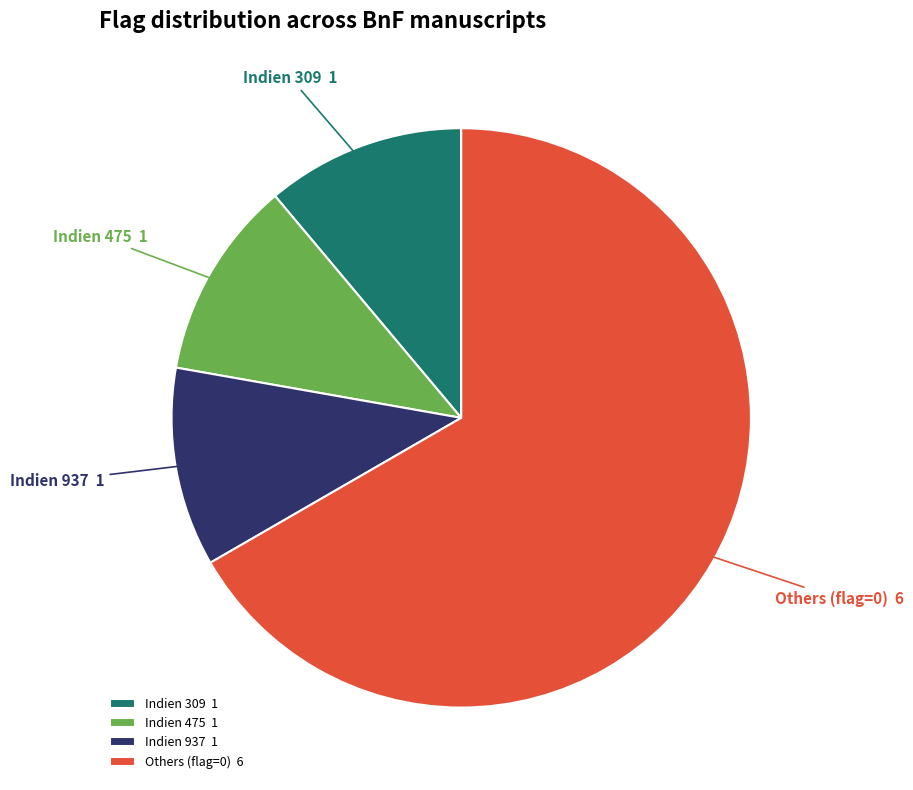

True or false: Indien 309 1 accounts for 11% of the total.

True